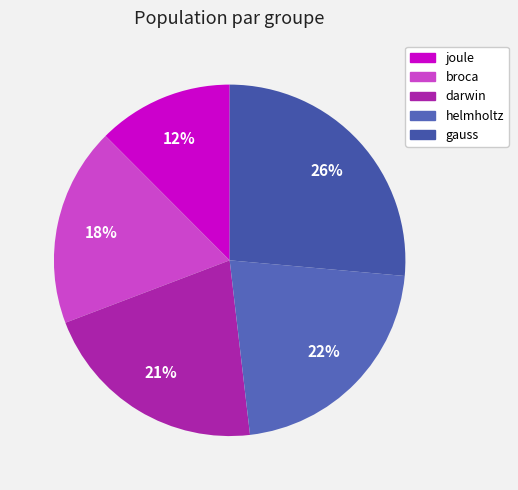

Is darwin the majority of the pie?

No